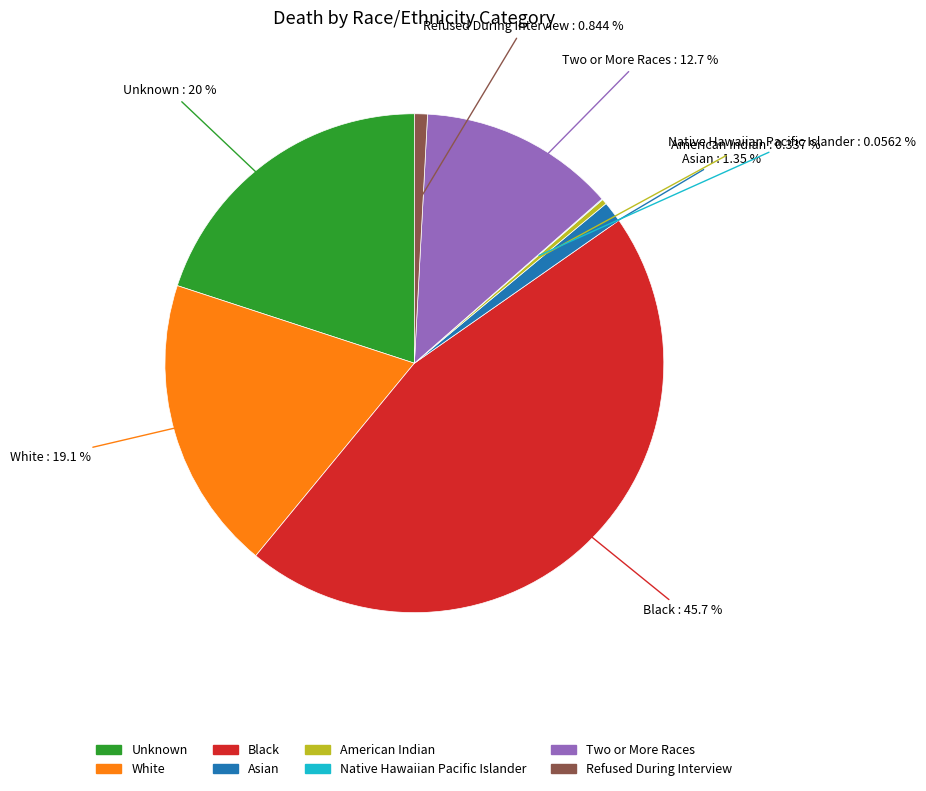

Between Asian and Two or More Races, which is larger?

Two or More Races